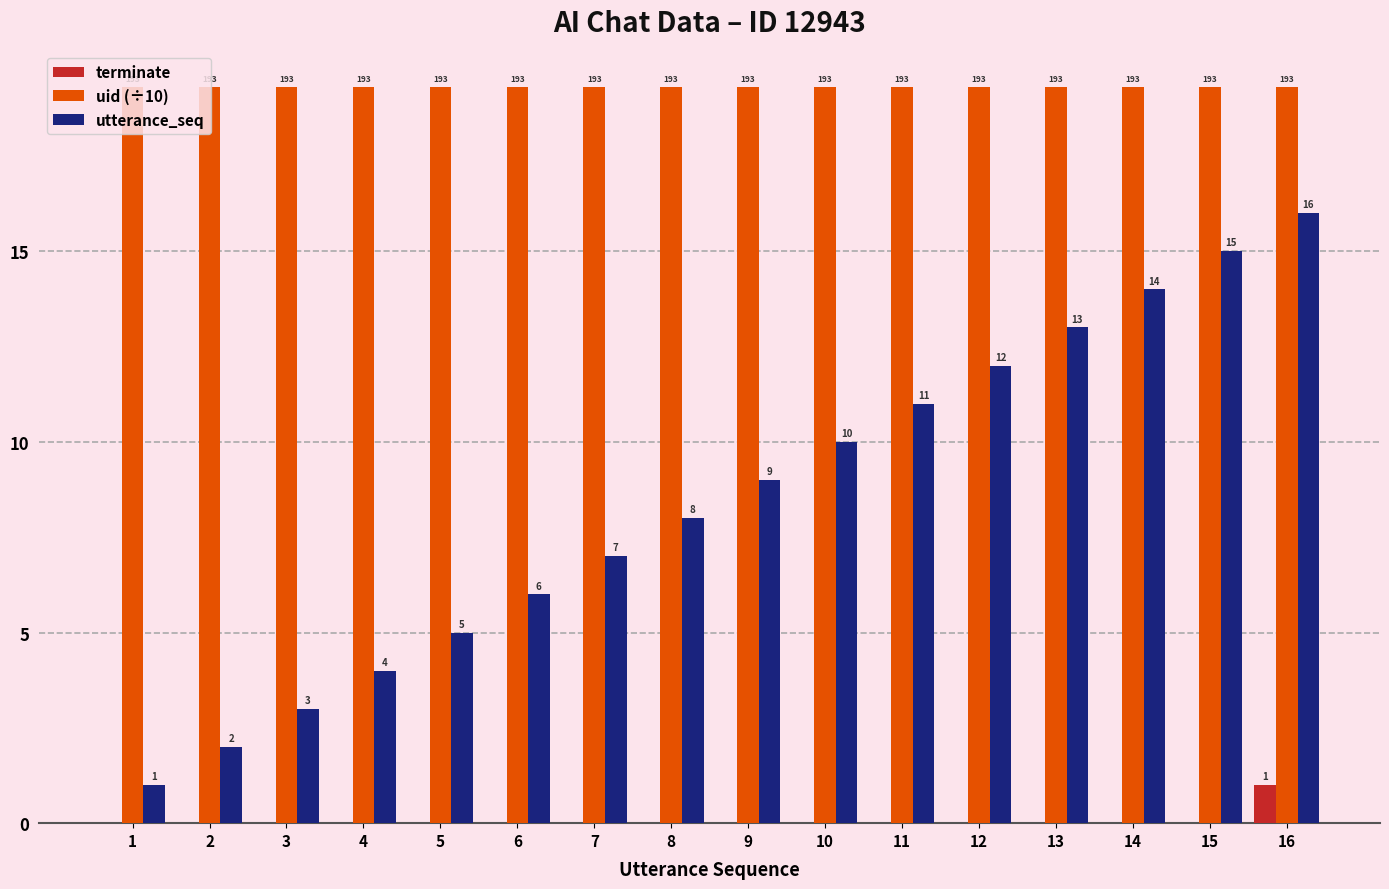

What value does the utterance_seq series have at 4?

4.0